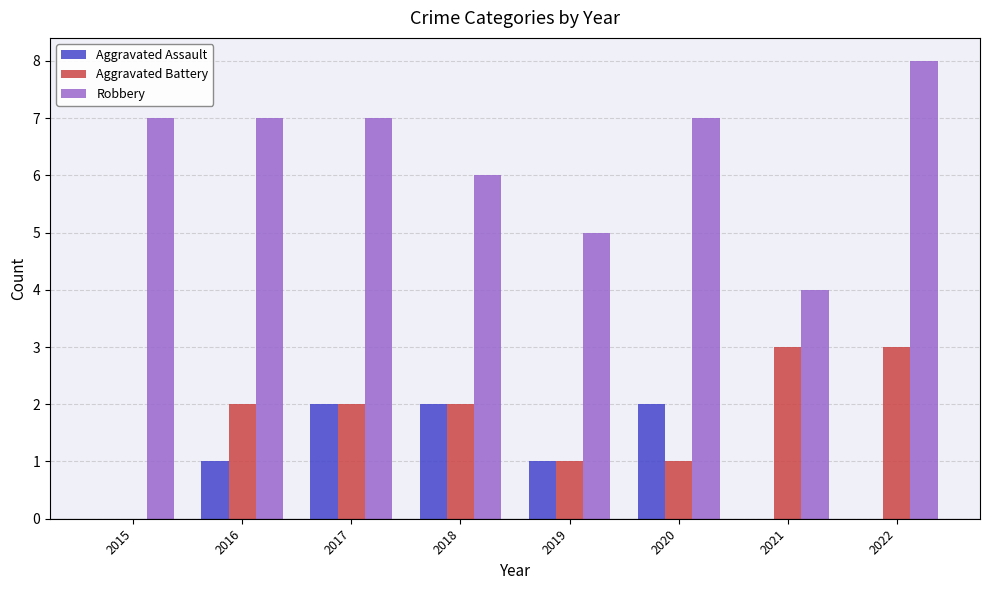

Which series has the largest total across all categories?

Robbery